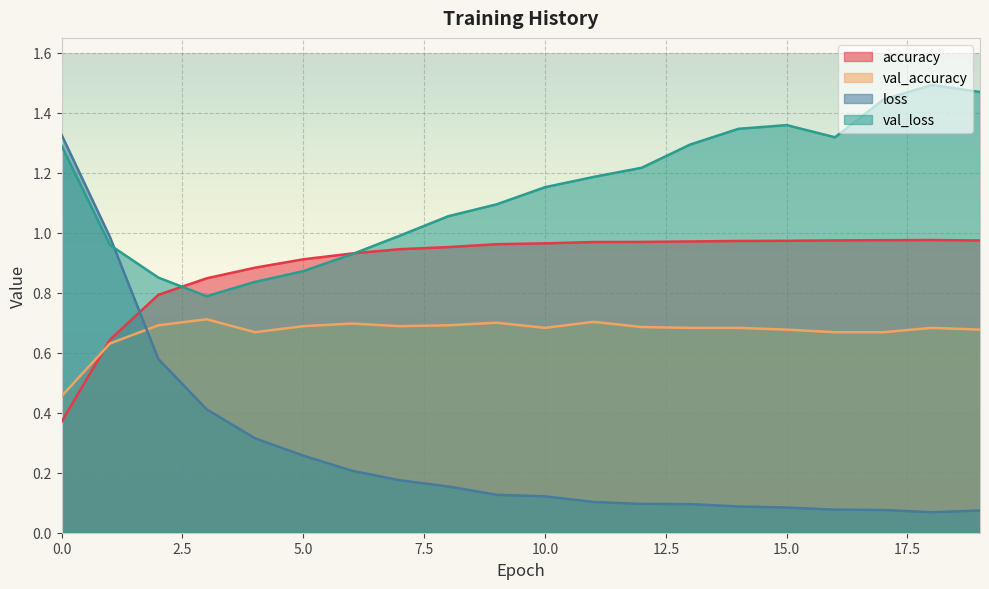

How many distinct data groups are displayed?

4